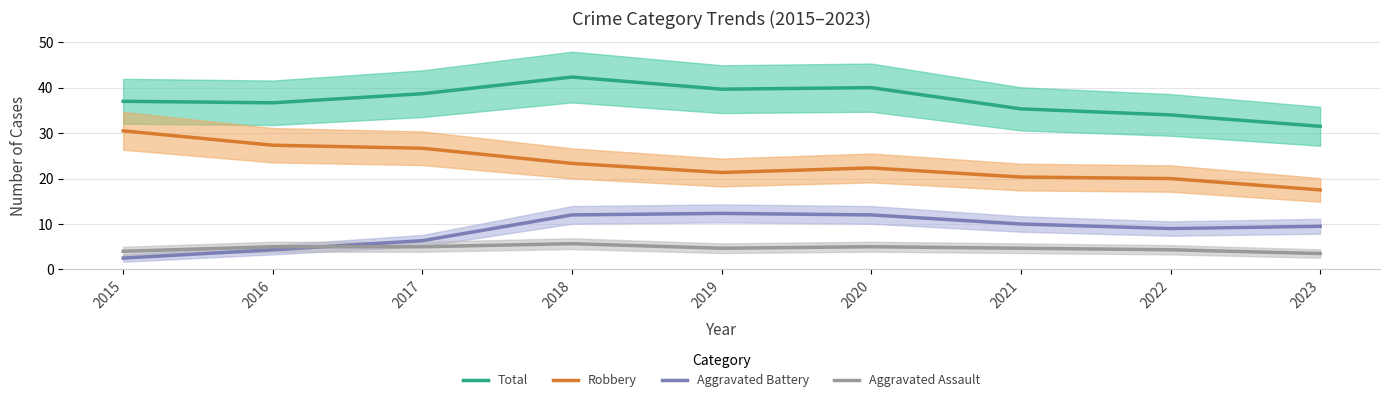

What is the value of the Aggravated Battery point at the 8th from the left?

9.0